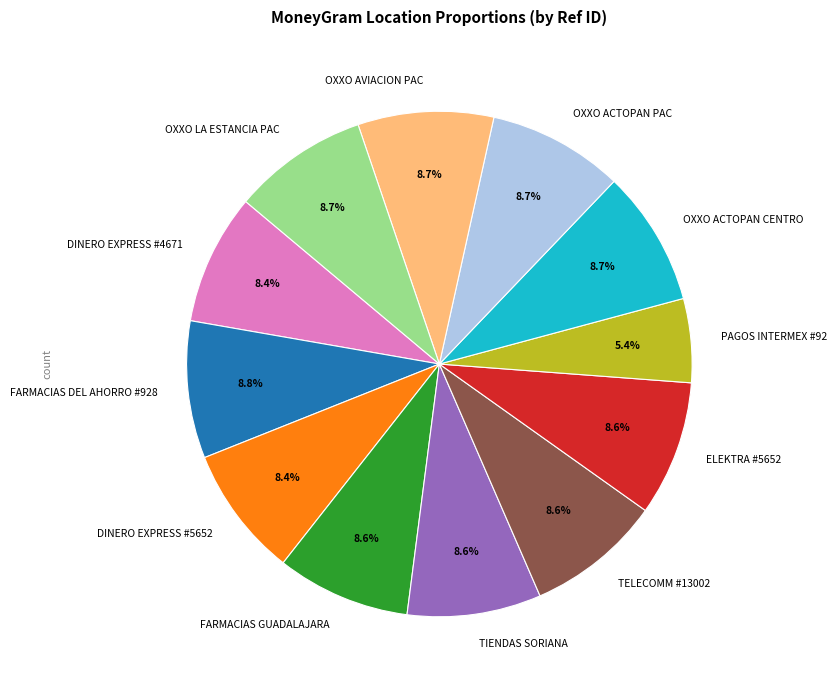

How many slices are in this pie chart?

12